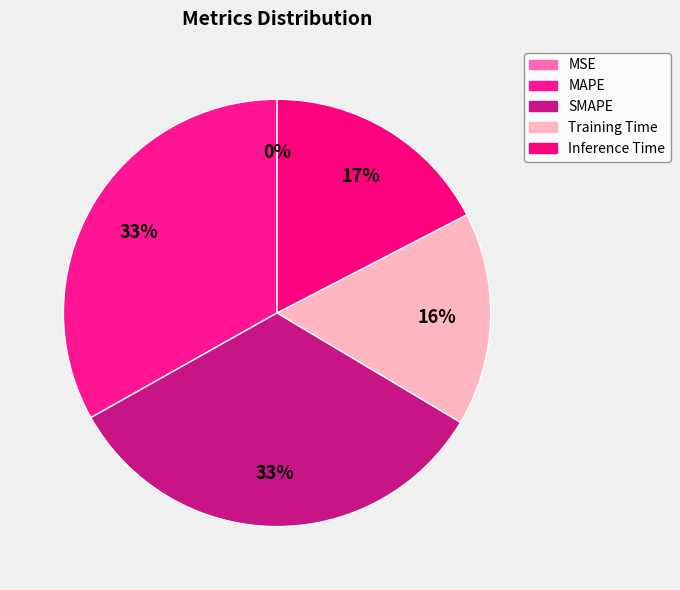

Which has a higher value, Inference Time or Training Time?

Inference Time